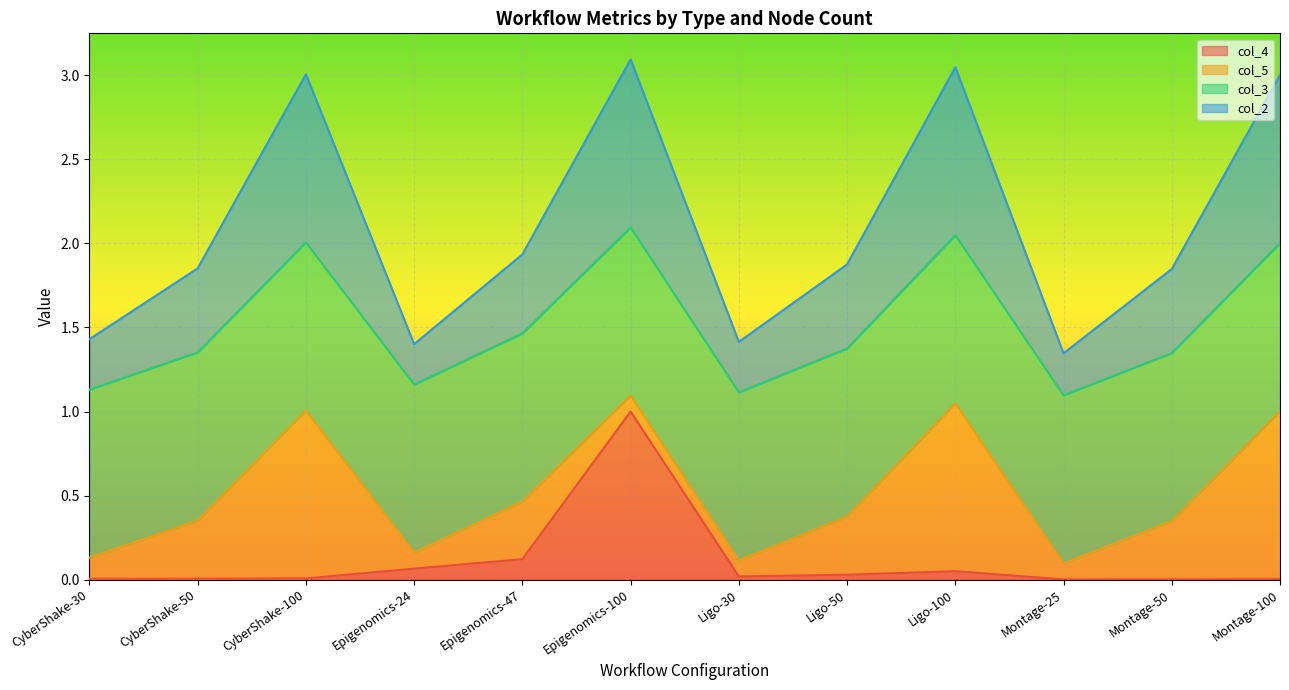

True or false: col_4 and col_2 cross at least once.

False